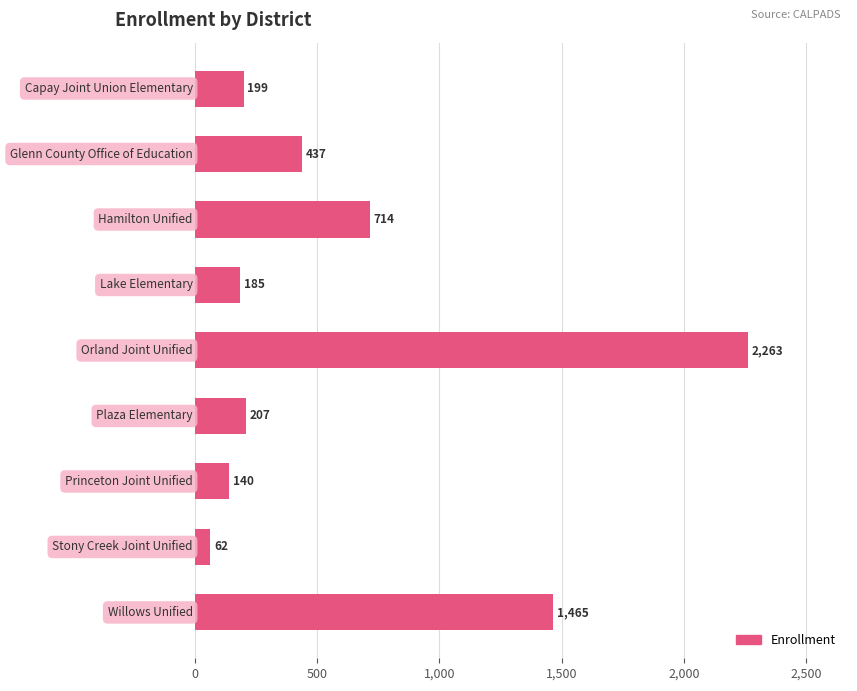

What is the sum of all values?

5672